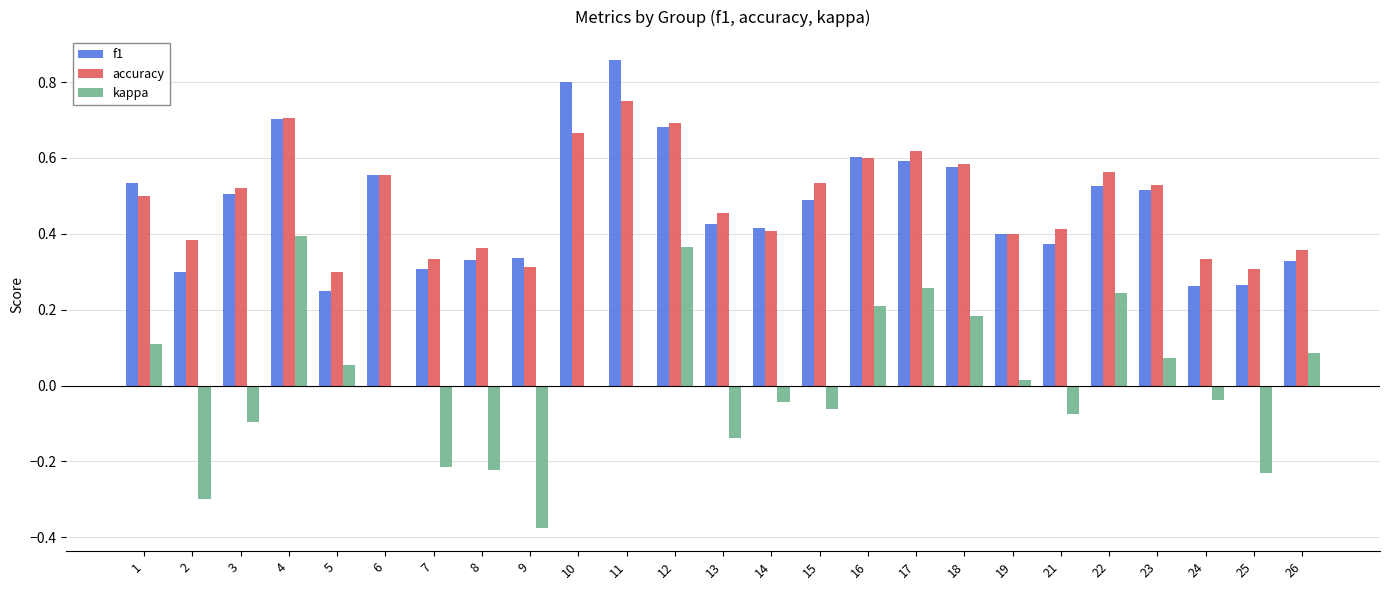

Is the value of accuracy at 14 greater than the value of f1 at 24?

Yes